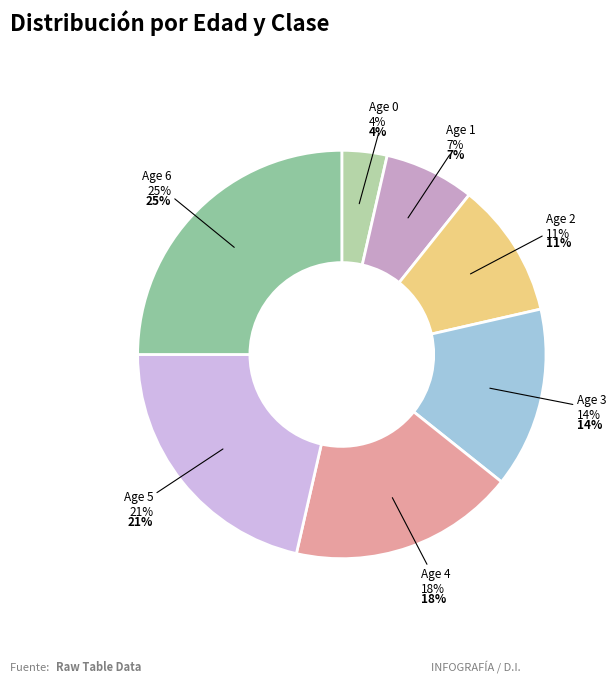

Rank the categories by value from lowest to highest.

Age 0, Age 1, Age 2, Age 3, Age 4, Age 5, Age 6